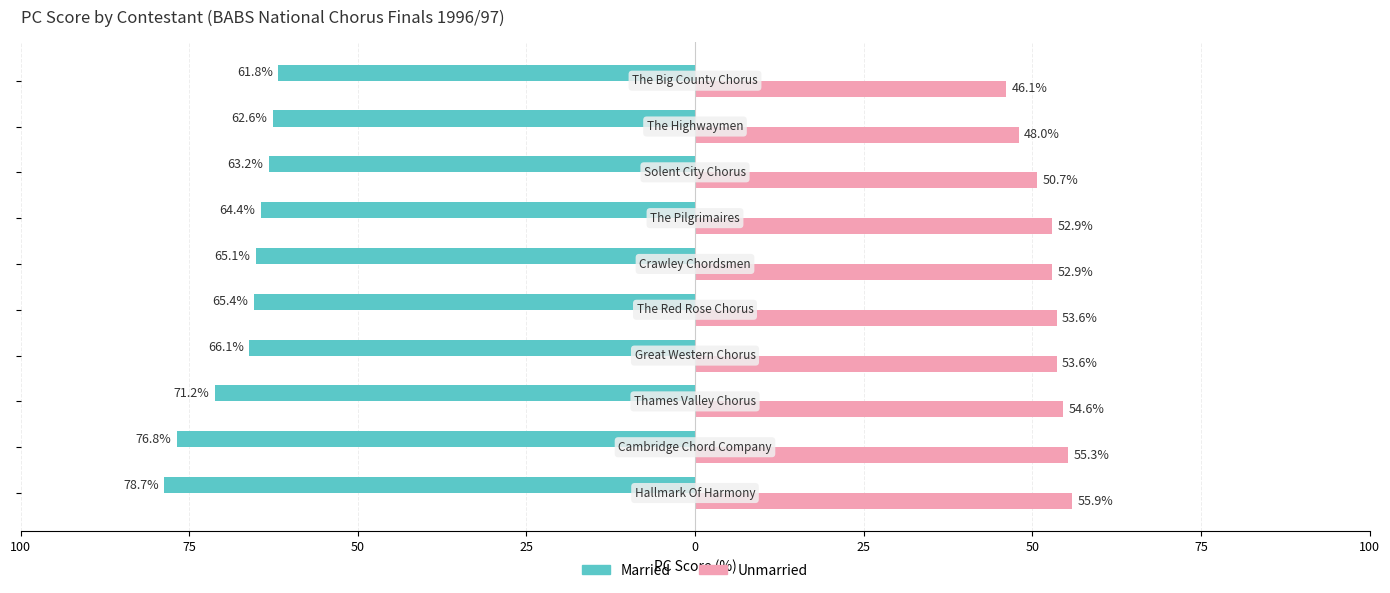

What are all the series names shown in the legend?

Married, Unmarried